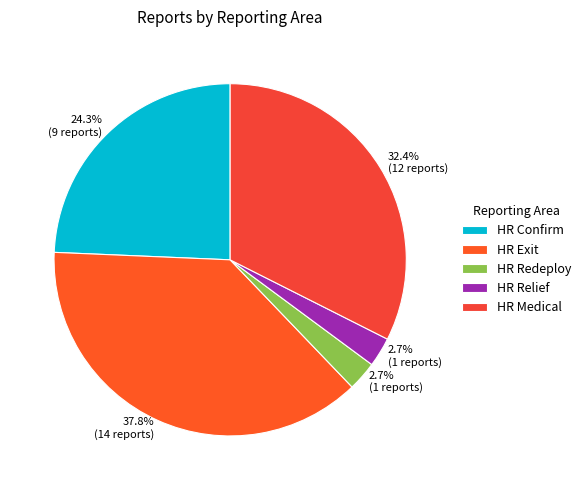

How many segments does this pie chart have?

5